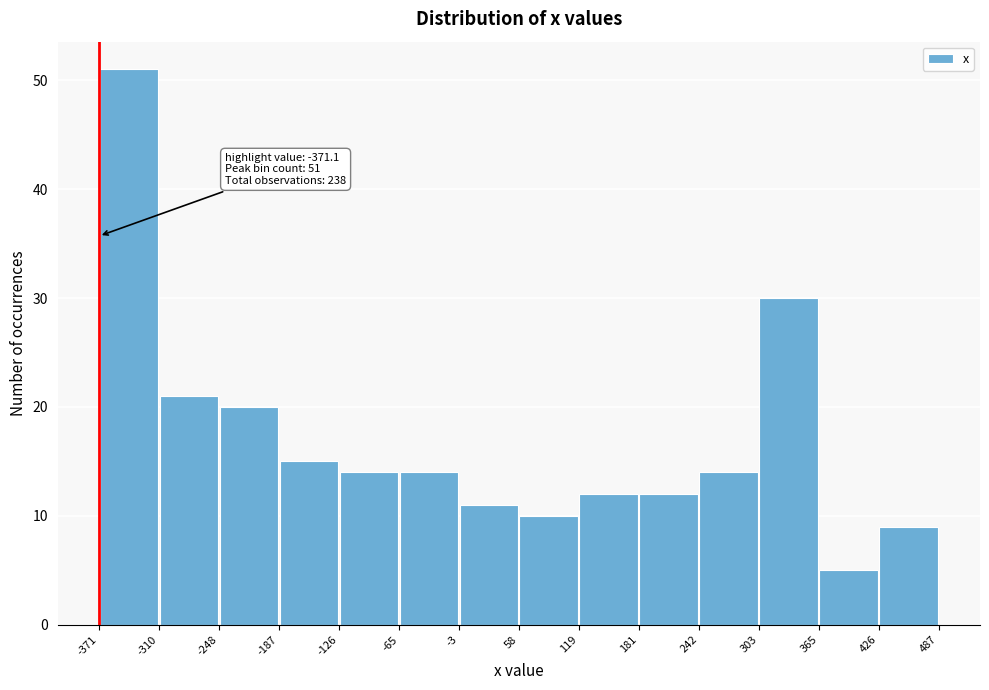

Over which range of the x-axis is the bar tallest?

-371 to -310